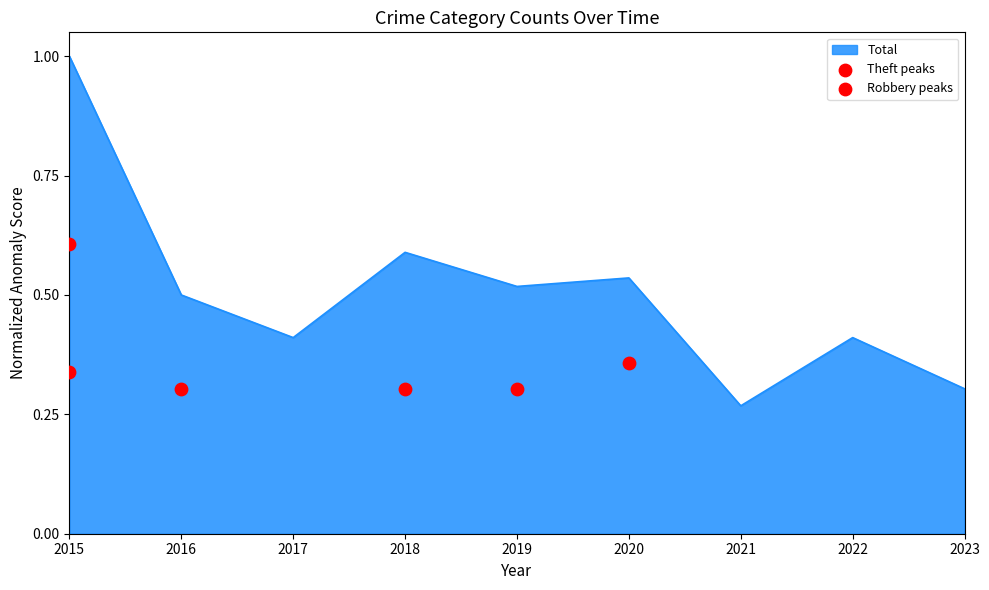

The value of Total at 2023 is 0.5. True or false?

False